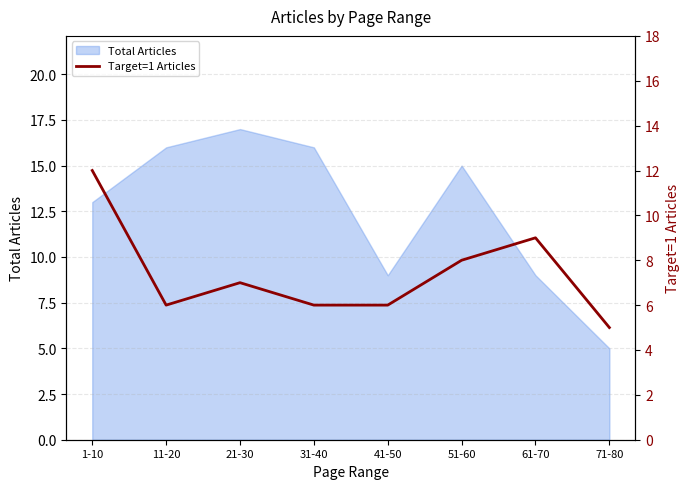

At which label does Total Articles reach its minimum?

71-80